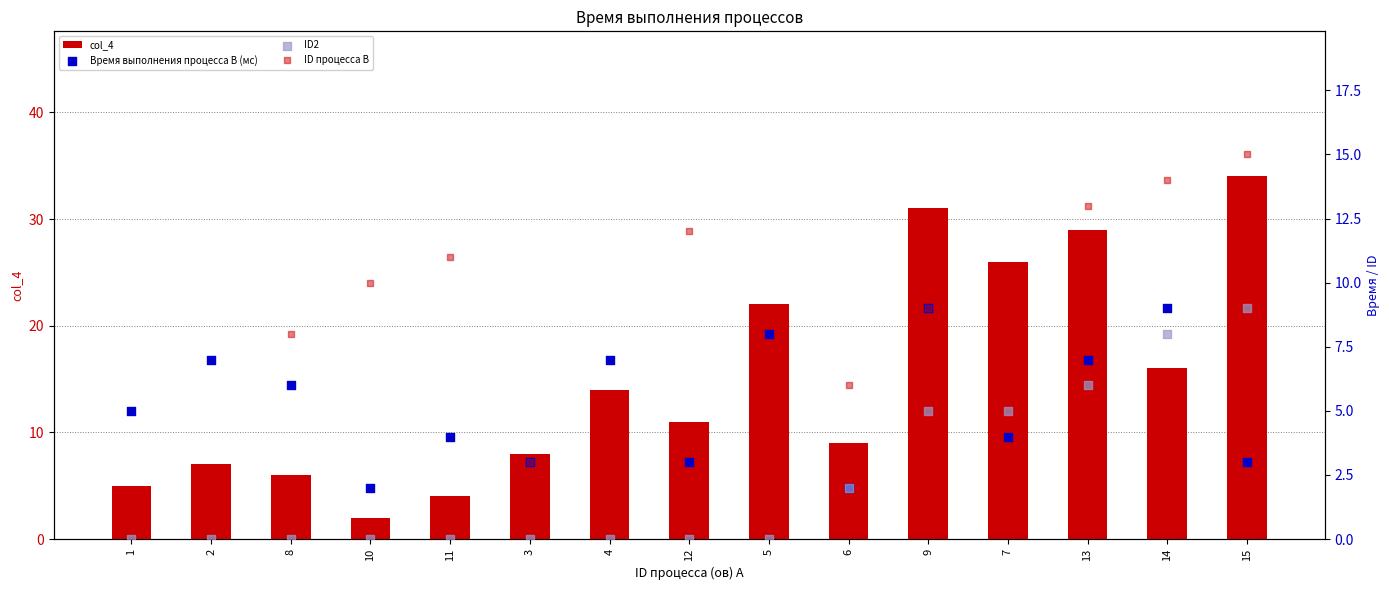

What are all the series names shown in the legend?

col_4, Время выполнения процесса B (мс), ID2, ID процесса B